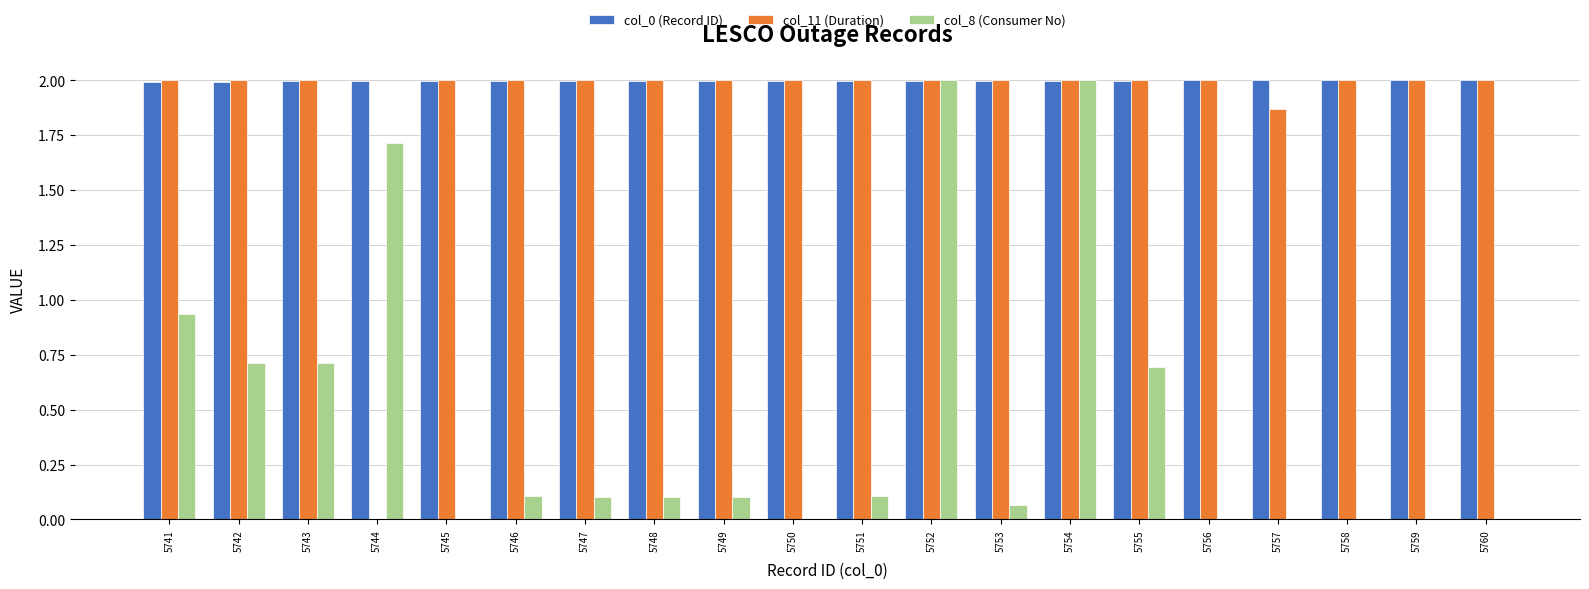

Which series has the largest total across all categories?

col_0 (Record ID)